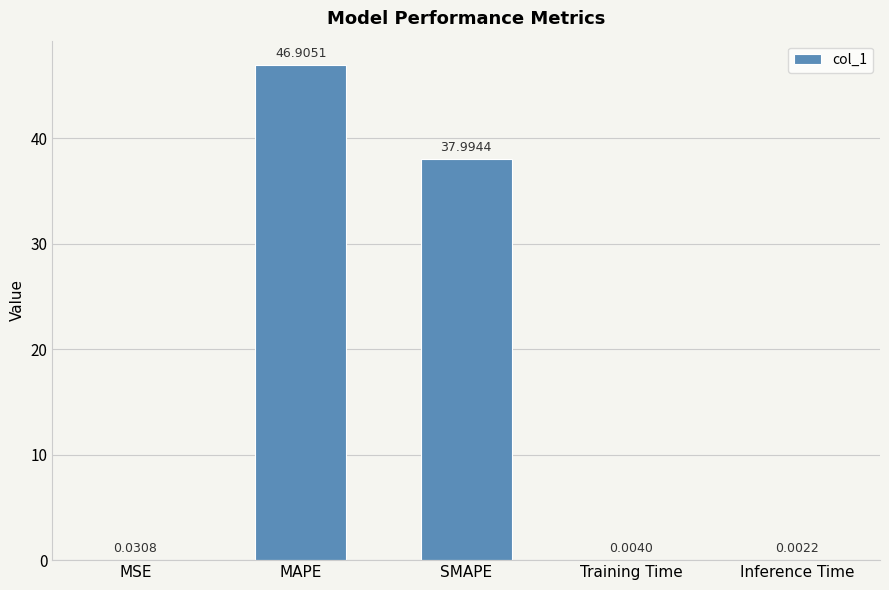

The value at MAPE is 15.6. True or false?

False